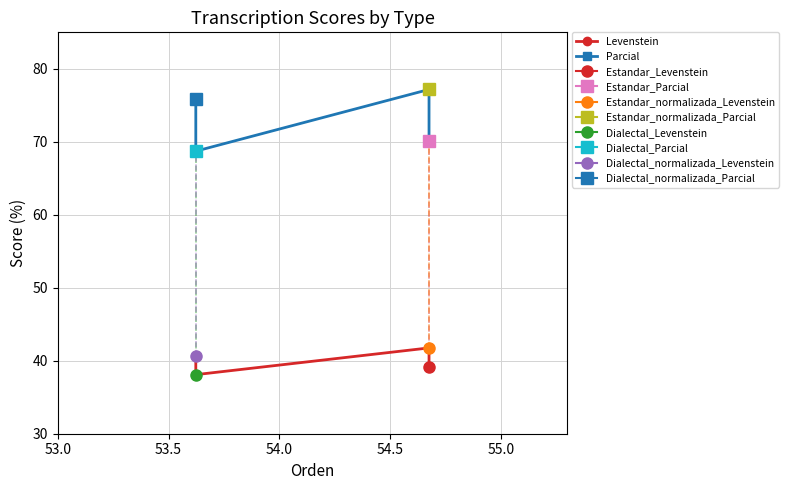

True or false: Parcial and Levenstein cross at least once.

False